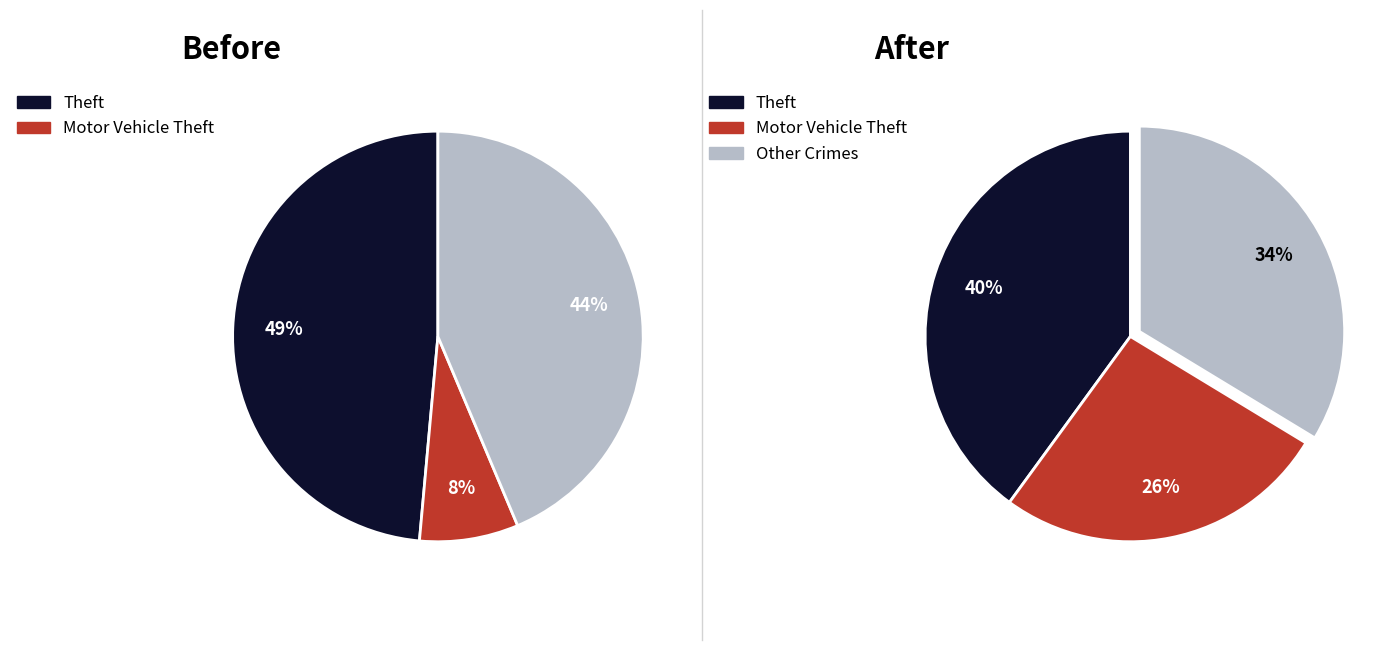

Is there any slice that represents more than half of the pie?

No